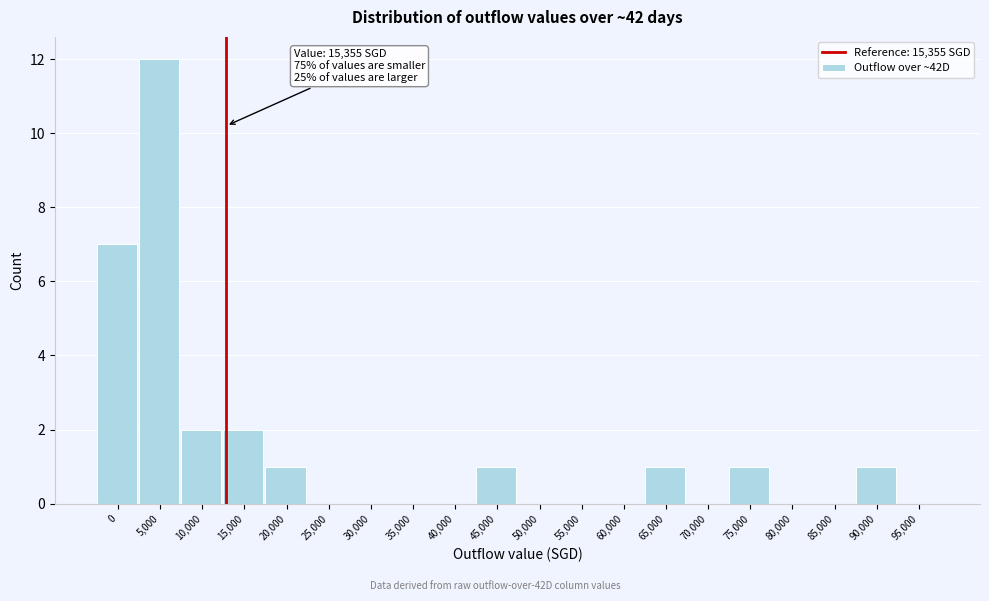

Reading left to right, what are all the values shown in this chart?

0=7	5,000=12	10,000=2	15,000=2	20,000=1	25,000=0	30,000=0	35,000=0	40,000=0	45,000=1	50,000=0	55,000=0	60,000=0	65,000=1	70,000=0	75,000=1	80,000=0	85,000=0	90,000=1	95,000=0